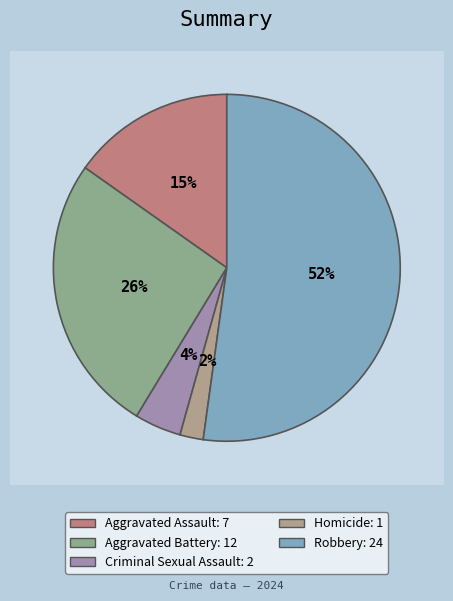

To the nearest percent, what portion does Robbery represent?

52%